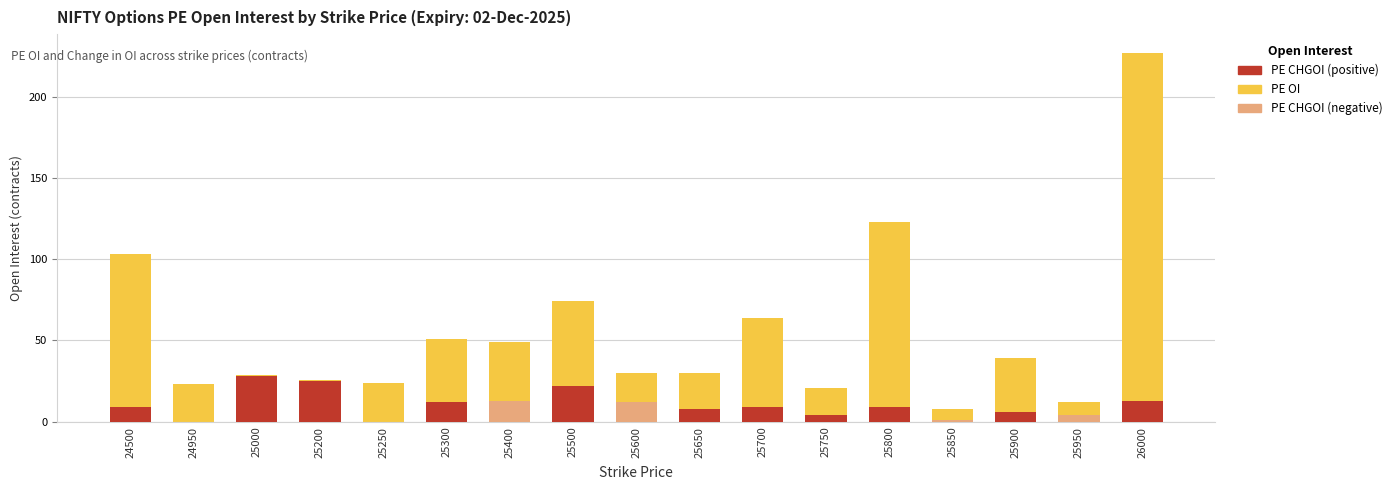

Reading left to right, what are all the values shown in this chart?

PE OI (contracts): 24500=103	24950=23	25000=29	25200=26	25250=24	25300=51	25400=49	25500=74	25600=30	25650=30	25700=64	25750=21	25800=123	25850=8	25900=39	25950=12	26000=227
PE CHGOI positive: 24500=9	24950=0	25000=28	25200=25	25250=0	25300=12	25400=0	25500=22	25600=0	25650=8	25700=9	25750=4	25800=9	25850=0	25900=6	25950=0	26000=13
PE CHGOI negative: 24500=0	24950=0	25000=0	25200=0	25250=0	25300=0	25400=13	25500=0	25600=12	25650=0	25700=0	25750=0	25800=0	25850=1	25900=0	25950=4	26000=0